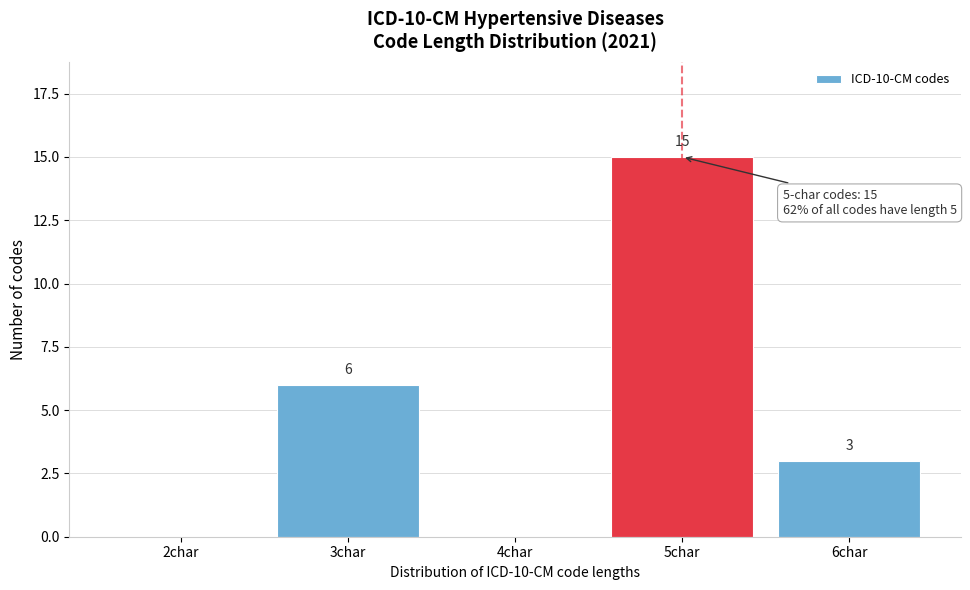

Reading right to left, what are all the values shown in this chart?

6char=3	5char=15	4char=0	3char=6	2char=0